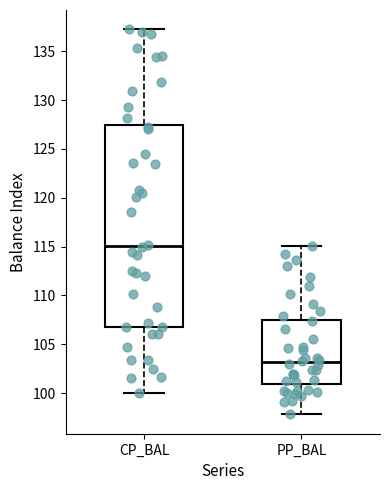

Which box is the tallest, from its lower edge to its upper edge?

CP_BAL